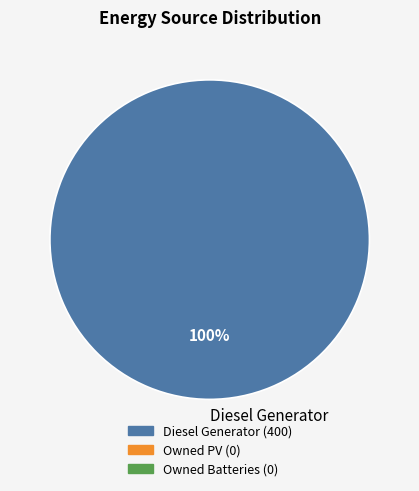

Count the number of slices in the pie.

1